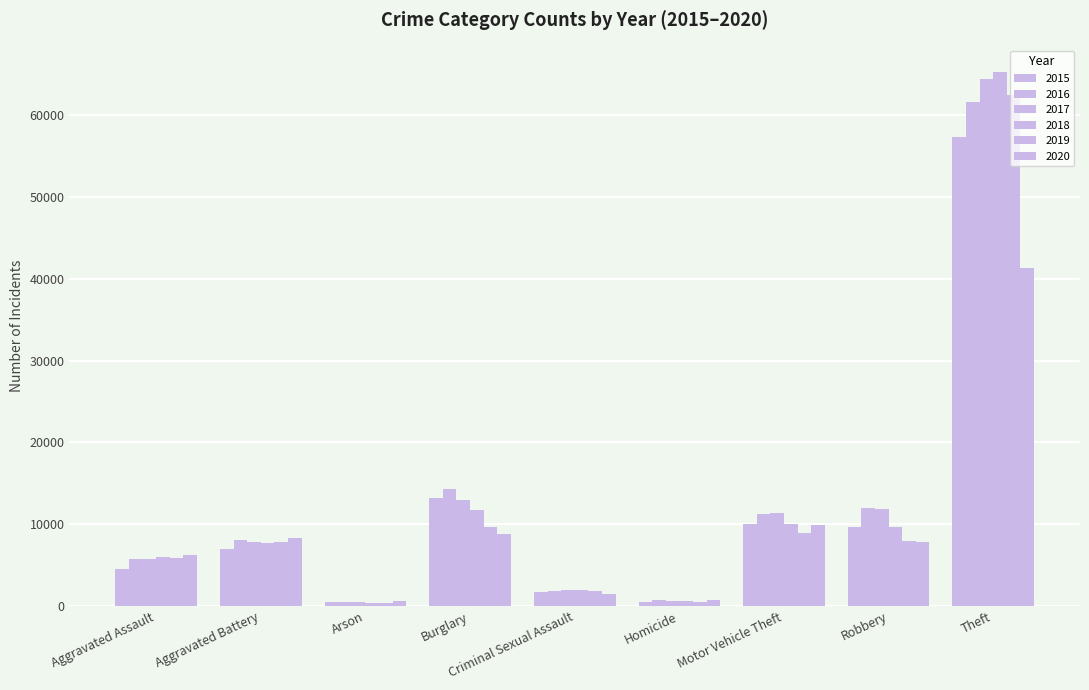

Reading left to right, list all the values displayed in this chart.

2015: Aggravated Assault=4480	Aggravated Battery=7018	Arson=448	Burglary=13184	Criminal Sexual Assault=1680	Homicide=496	Motor Vehicle Theft=10068	Robbery=9638	Theft=57350
2016: Aggravated Assault=5712	Aggravated Battery=8085	Arson=515	Burglary=14289	Criminal Sexual Assault=1831	Homicide=786	Motor Vehicle Theft=11286	Robbery=11960	Theft=61621
2017: Aggravated Assault=5793	Aggravated Battery=7845	Arson=444	Burglary=13001	Criminal Sexual Assault=1957	Homicide=672	Motor Vehicle Theft=11380	Robbery=11880	Theft=64385
2018: Aggravated Assault=6001	Aggravated Battery=7734	Arson=373	Burglary=11747	Criminal Sexual Assault=1998	Homicide=589	Motor Vehicle Theft=9985	Robbery=9680	Theft=65286
2019: Aggravated Assault=5841	Aggravated Battery=7857	Arson=376	Burglary=9638	Criminal Sexual Assault=1888	Homicide=498	Motor Vehicle Theft=8977	Robbery=7994	Theft=62491
2020: Aggravated Assault=6263	Aggravated Battery=8319	Arson=588	Burglary=8757	Criminal Sexual Assault=1467	Homicide=787	Motor Vehicle Theft=9959	Robbery=7855	Theft=41321